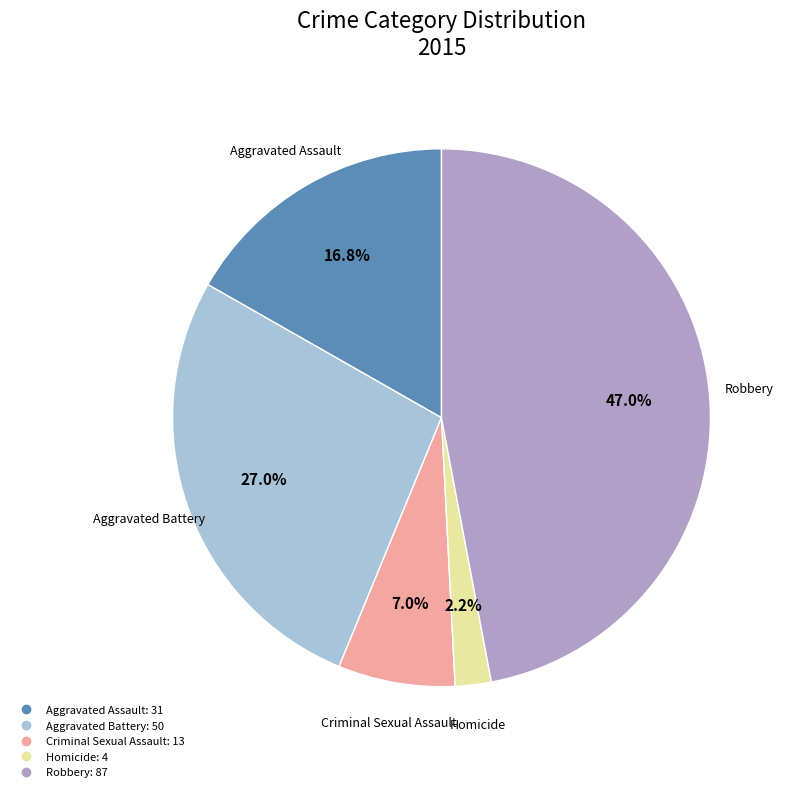

Count the number of slices in the pie.

5